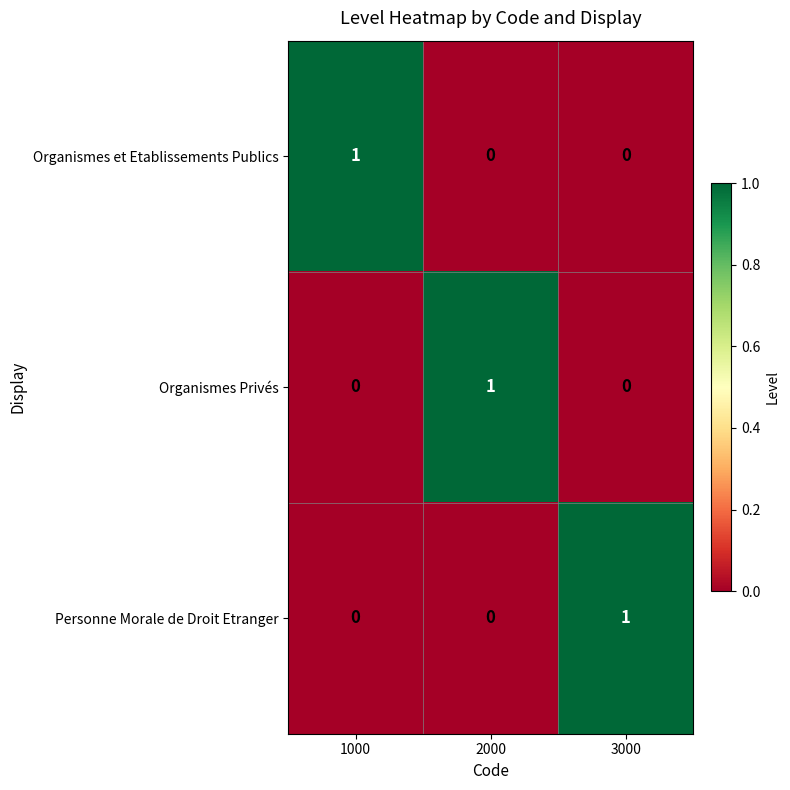

How many series are shown in this chart?

3